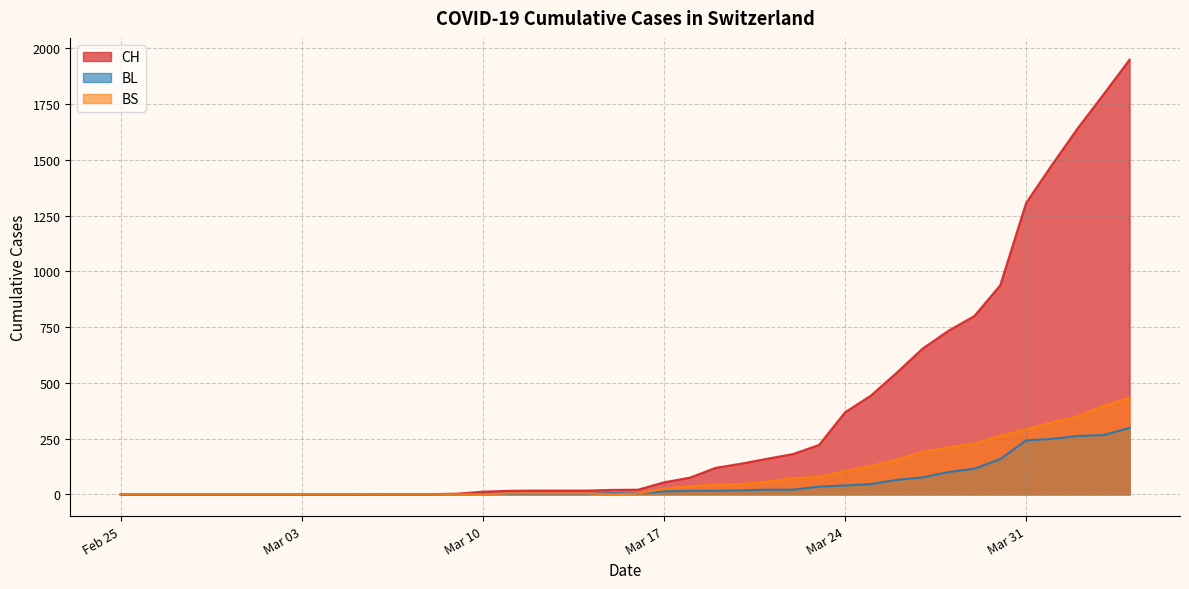

List the series in order of their peak value, highest first.

CH, BS, BL